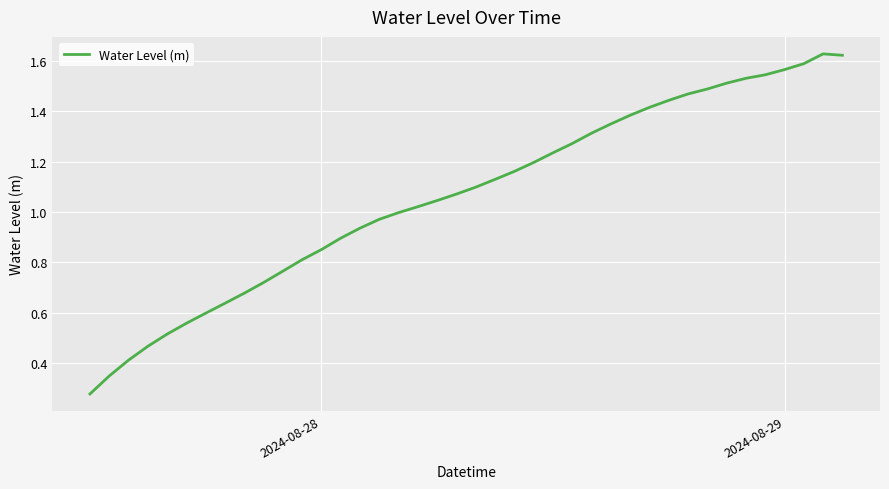

What is the maximum value shown in the chart?

1.6